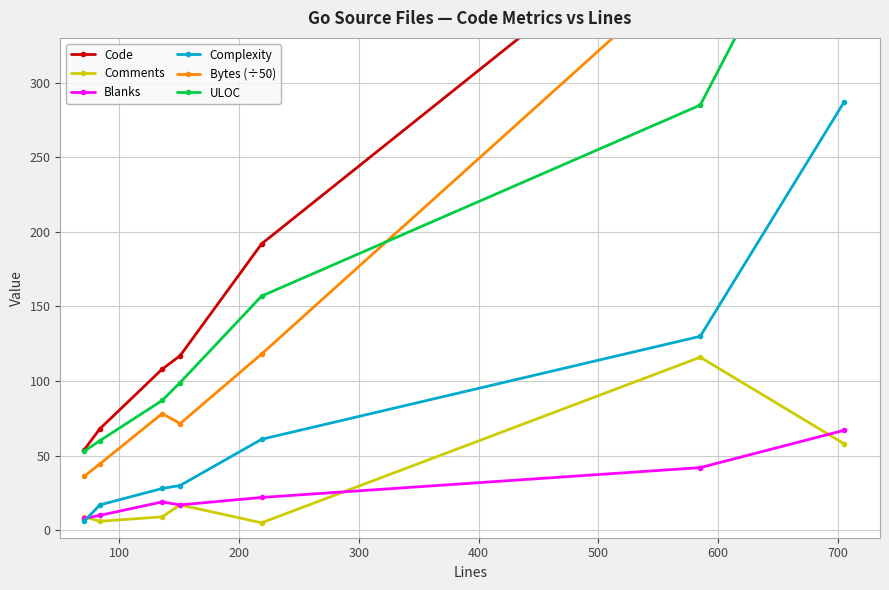

True or false: Complexity has more than 2 interior local peaks.

False